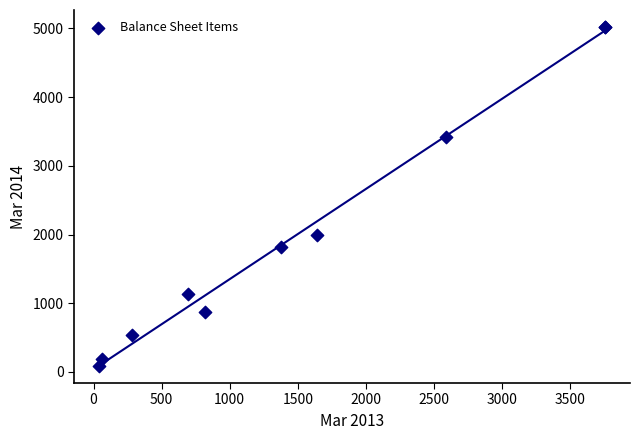

What Y value in the scatter plot is closest to 2553?

1988